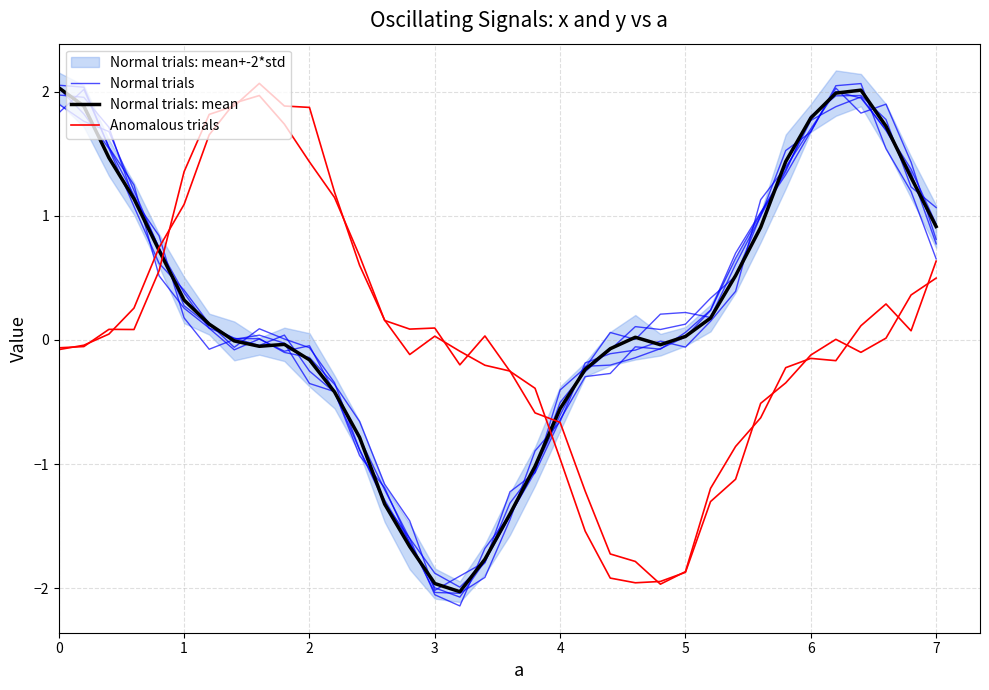

How many values in Normal trials are above zero?

22